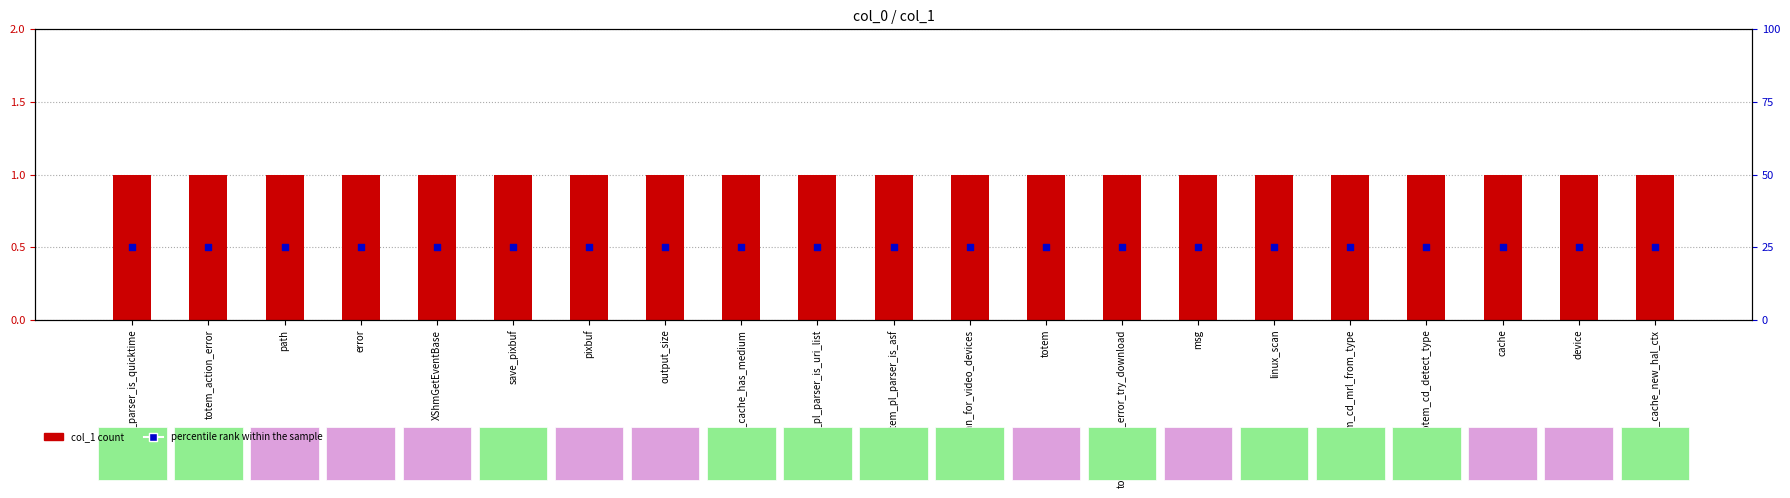

Which series has the largest total across all categories?

col_1 count